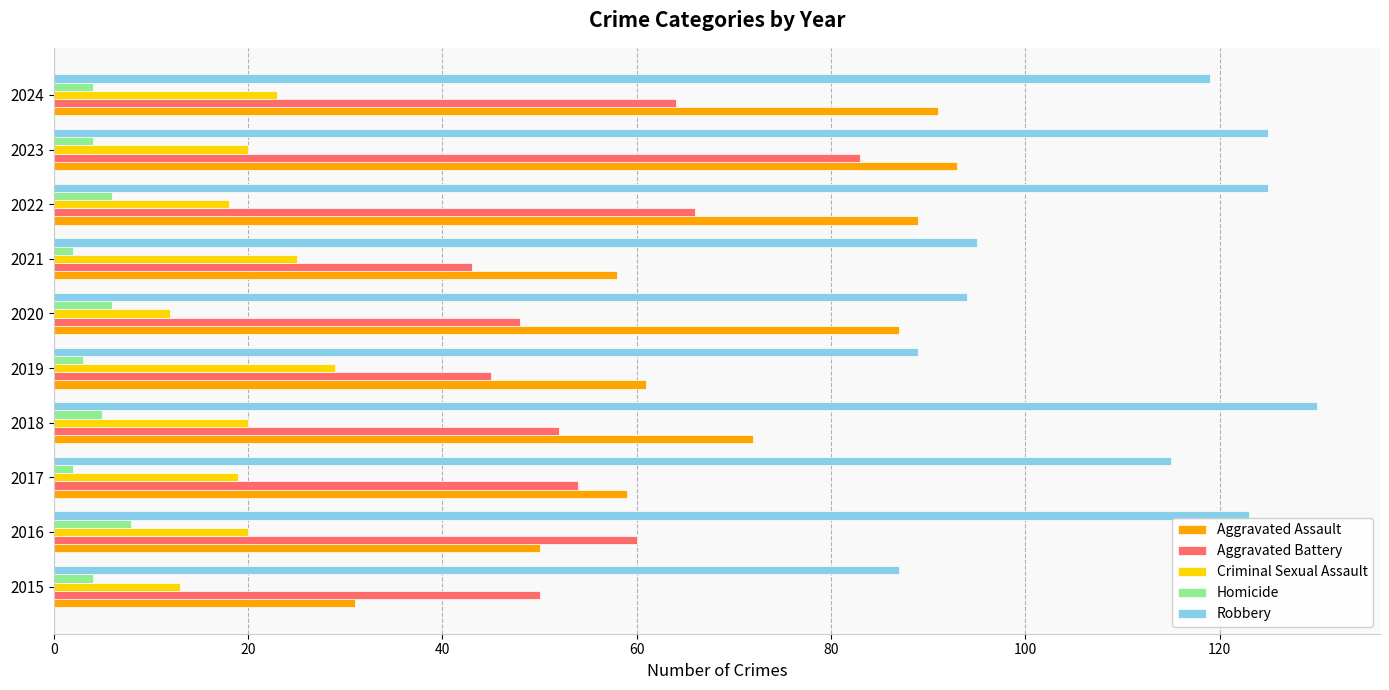

What is the approximate value of Aggravated Battery at 2015?

50